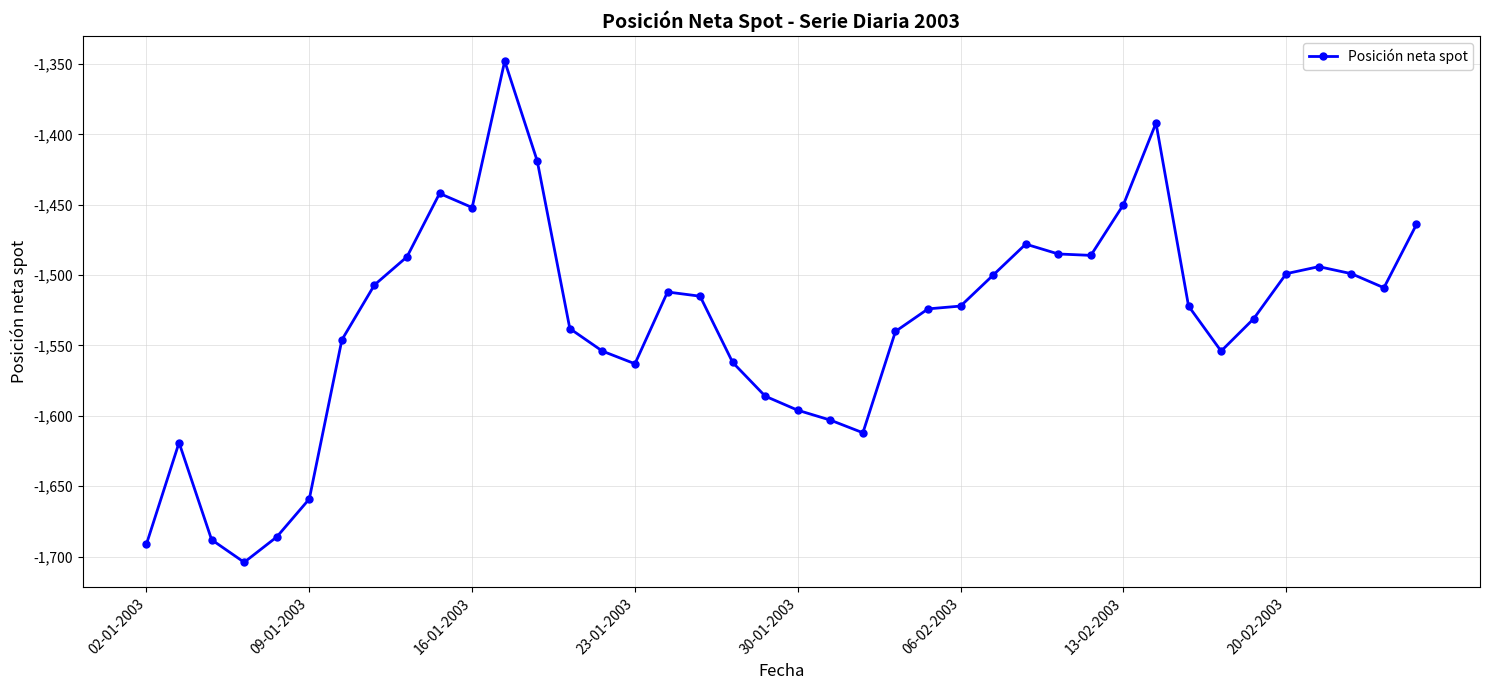

True or false: the data has more than 0 interior local peaks.

True